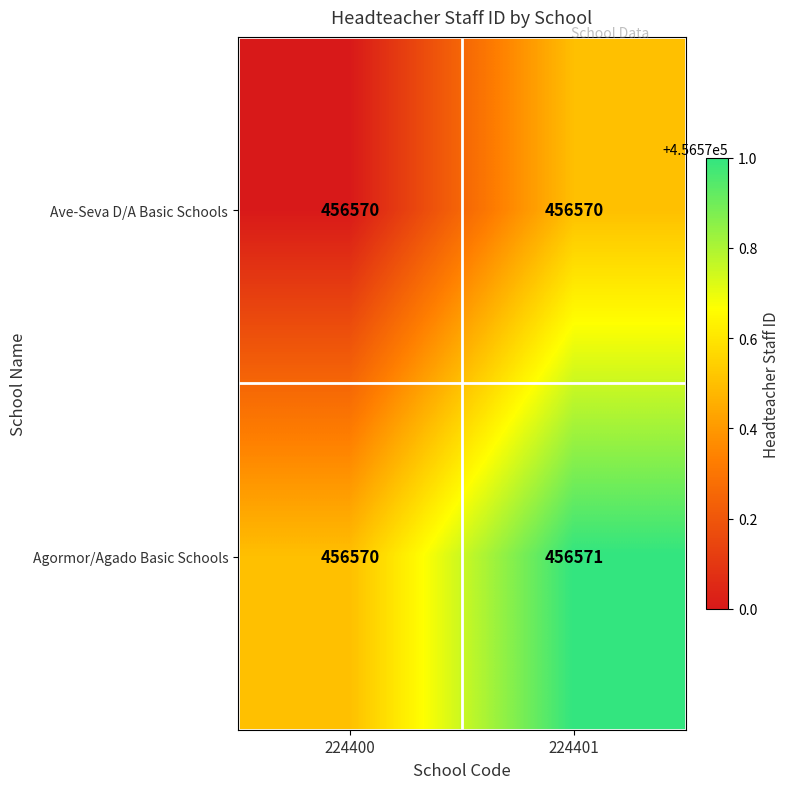

What is the smallest value displayed?

456570